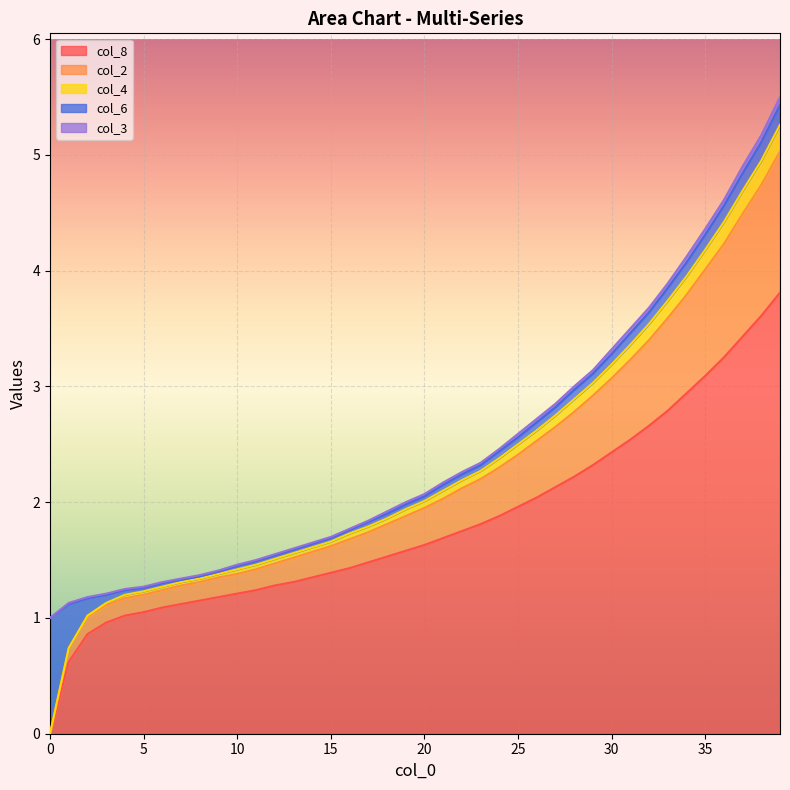

The value of col_2 at 26 is 4.9. True or false?

False